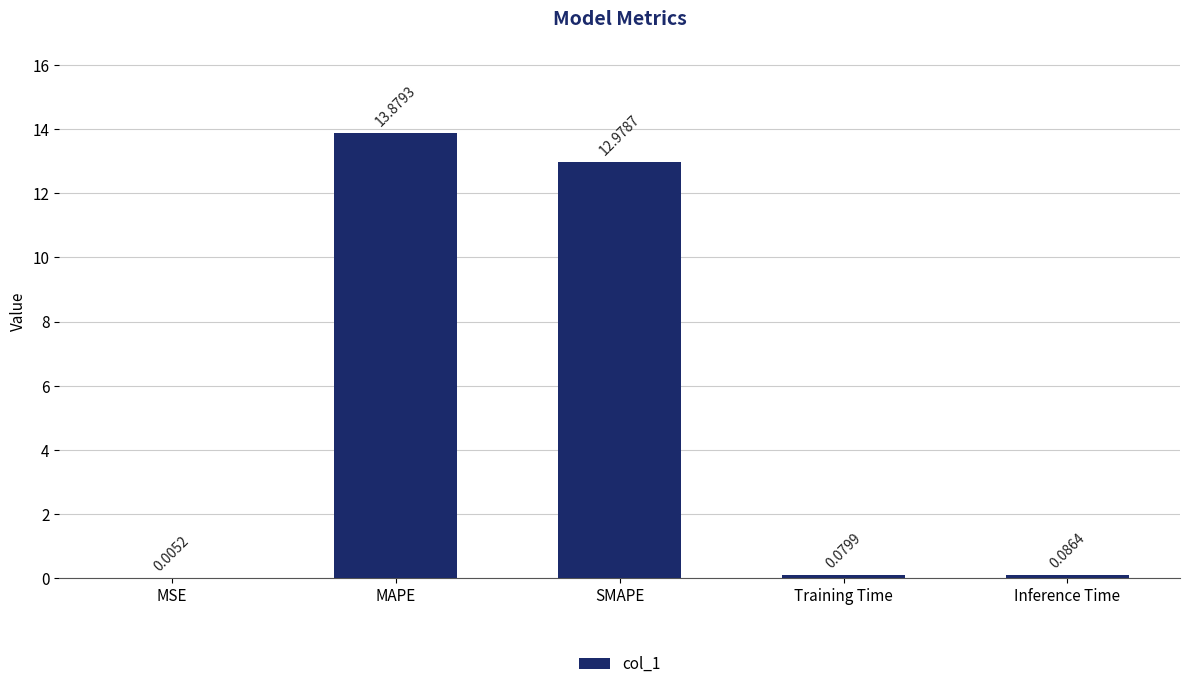

Are the bars grouped side by side (vs. stacked)?

No